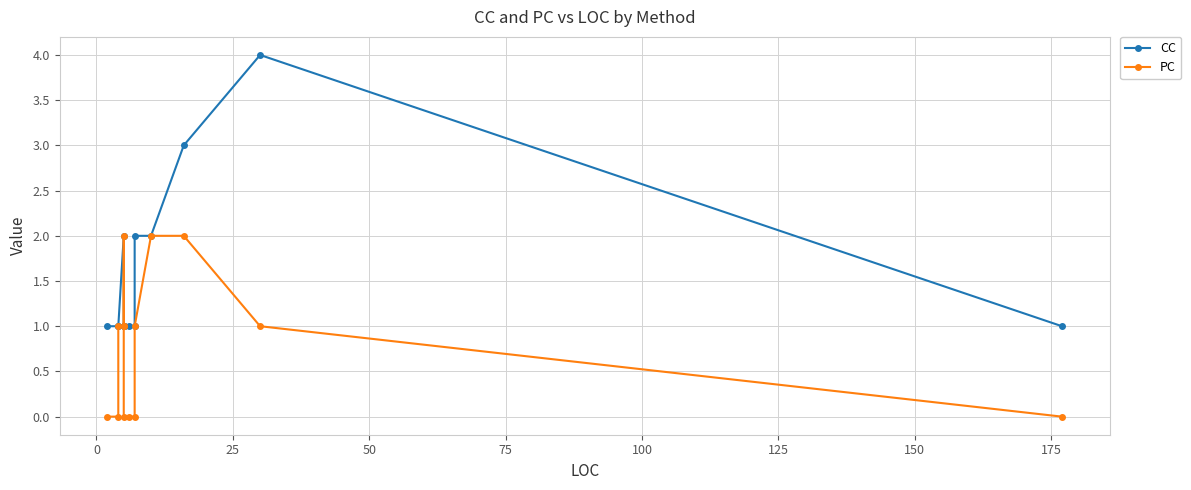

Rank the series by their average value, from lowest to highest.

PC, CC